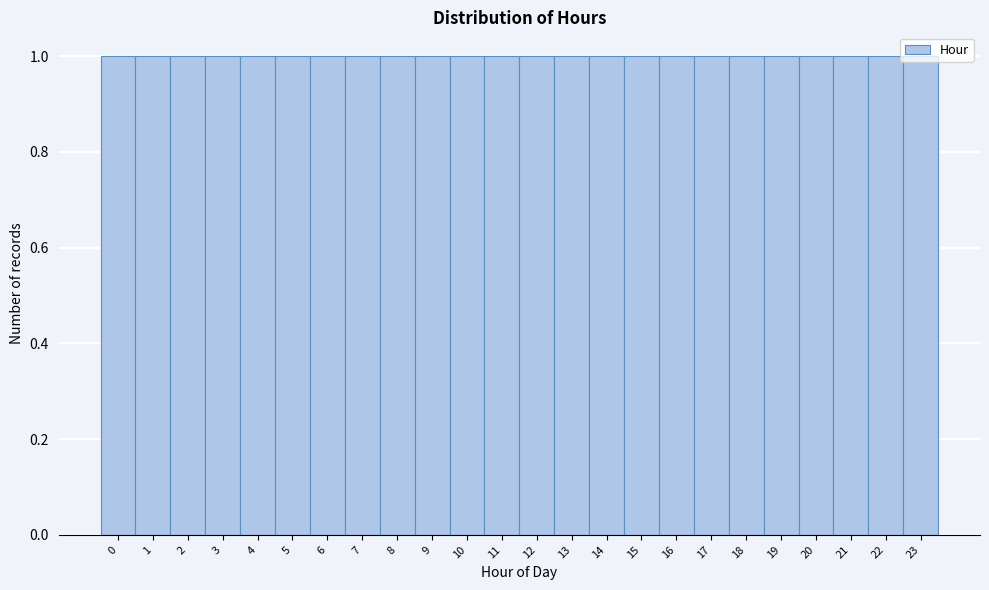

How tall is the bar that spans 10.5 to 11.5 on the x-axis? The values are not printed on the chart, so give them approximately, as read against the axis.

1